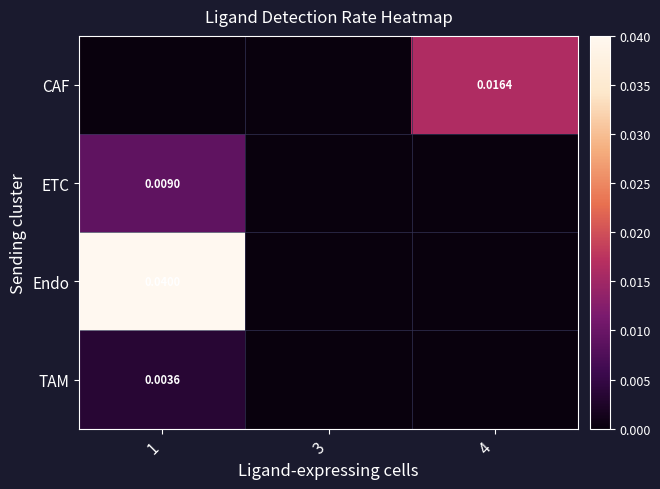

How many positive values does the ETC series have?

1